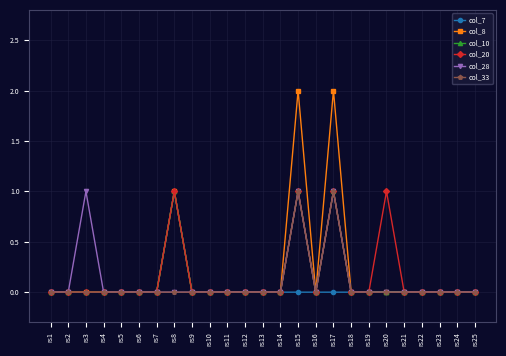

True or false: col_10 has a value of 1 at rs17.

True